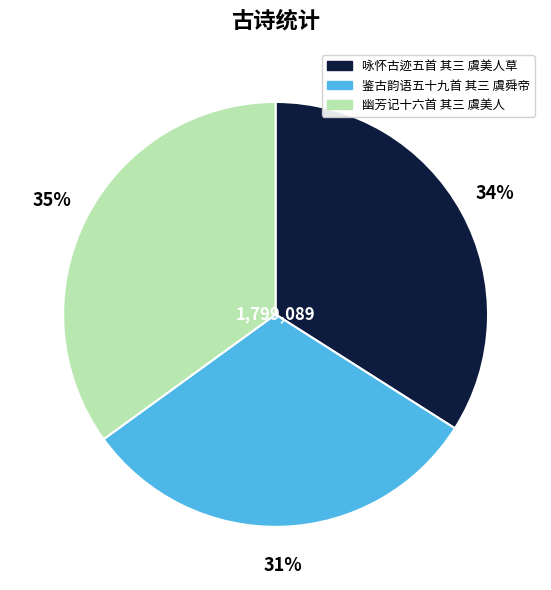

Does 鉴古韵语五十九首 其三 虞舜帝 account for over 50% of the chart?

No